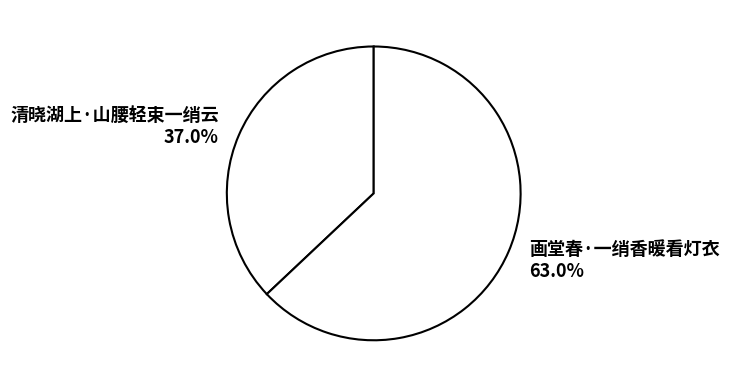

Is it true that 清晓湖上·山腰轻束一绡云 is 48% of the pie?

False